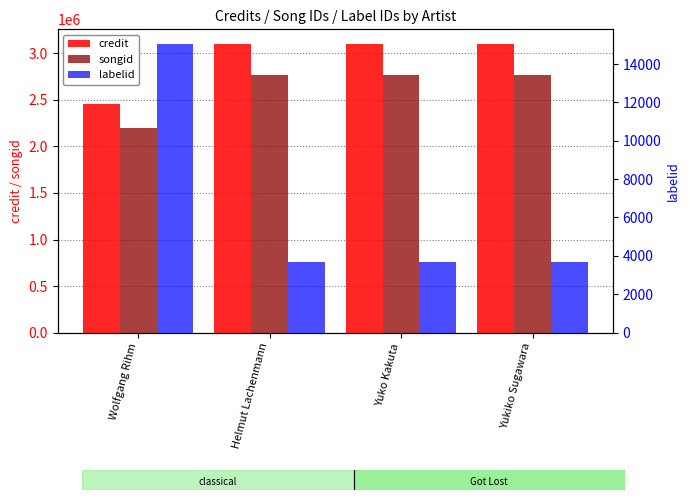

The songid series shows 4211271 at Yuko Kakuta. True or false?

False